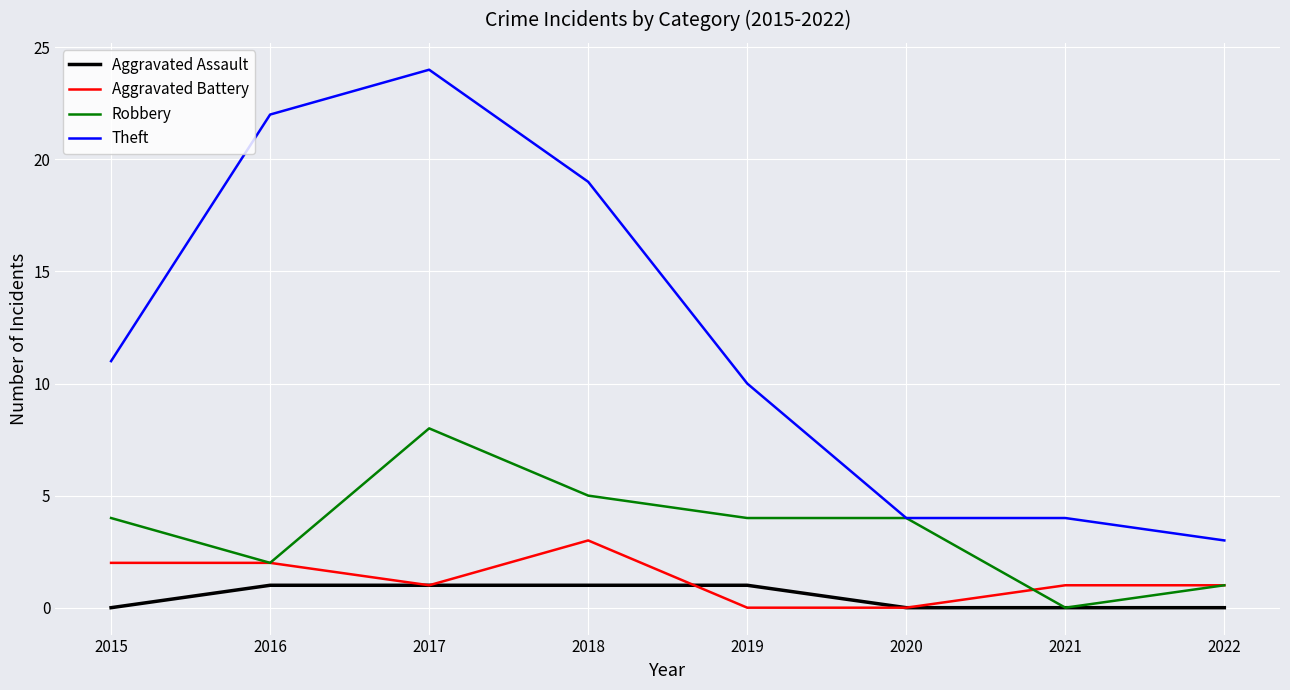

The Robbery series shows 6 at 2015. True or false?

False